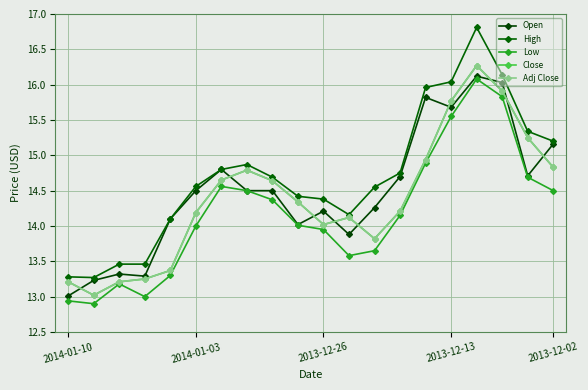

Is this an area chart (filled region under the line)?

No